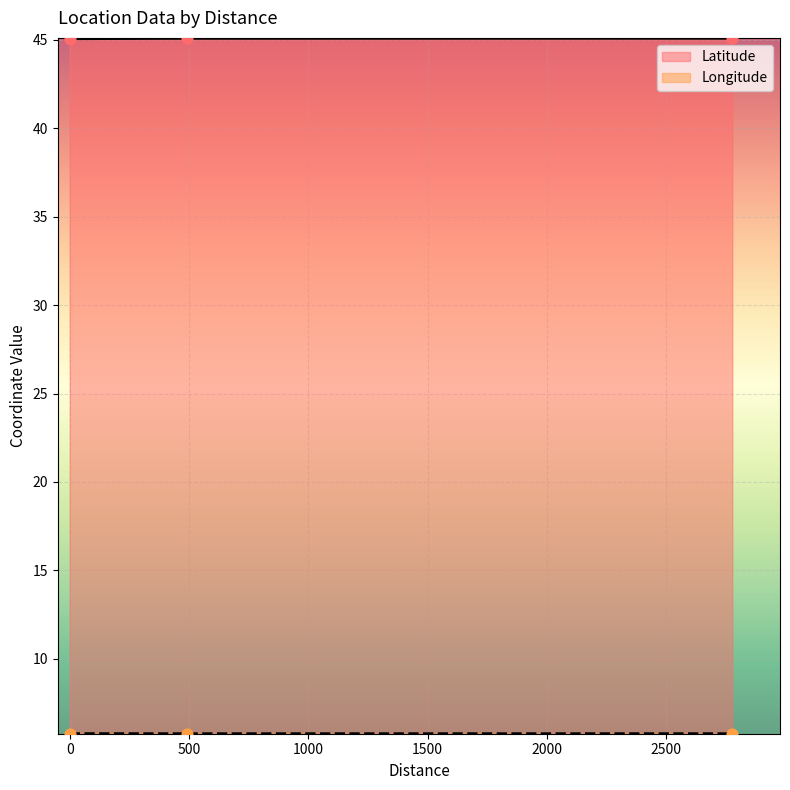

Is the value of Latitude at 0 greater than the value of Longitude at 493?

Yes